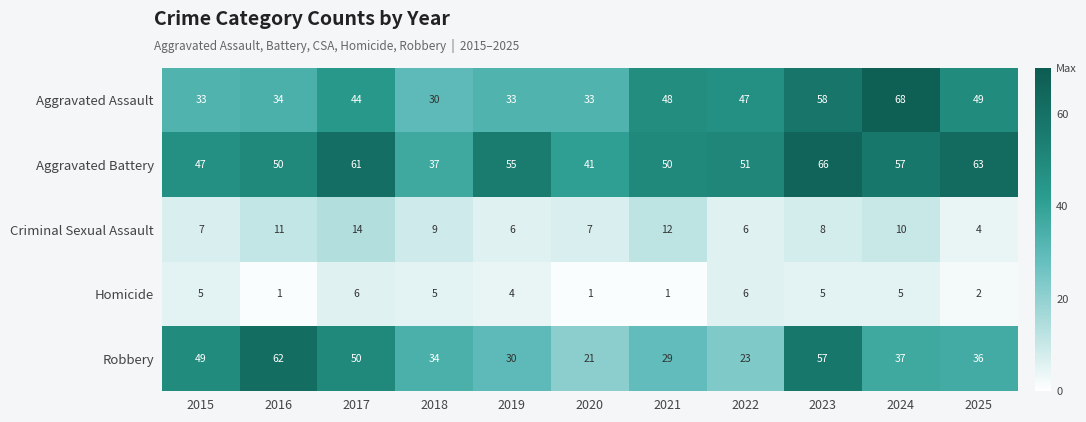

Which series has the largest range (max minus min)?

Robbery